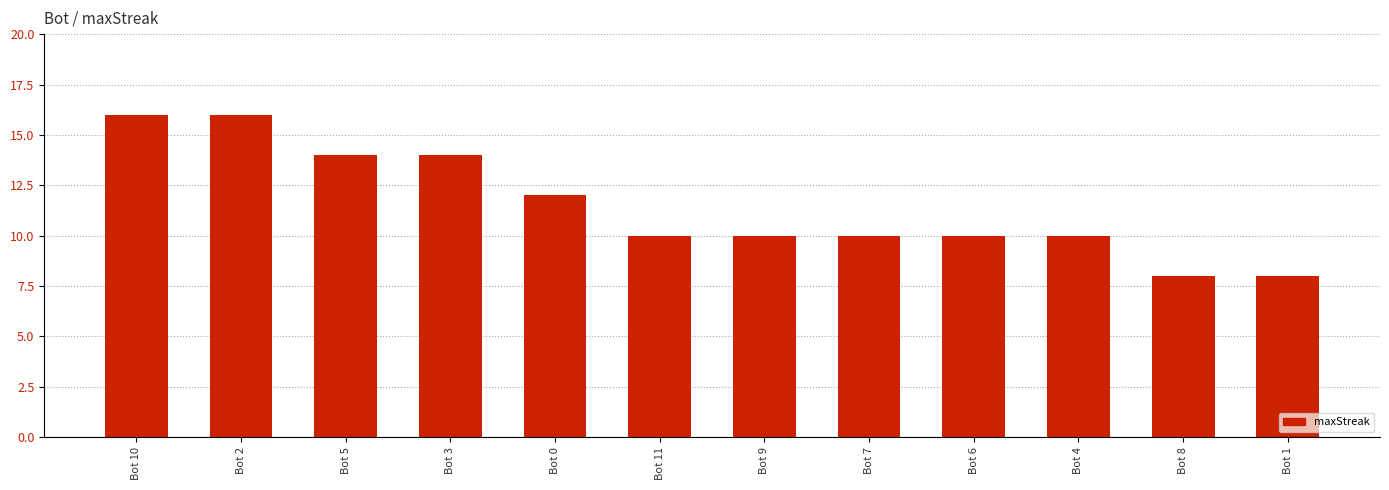

What is the minimum value shown in the chart?

8